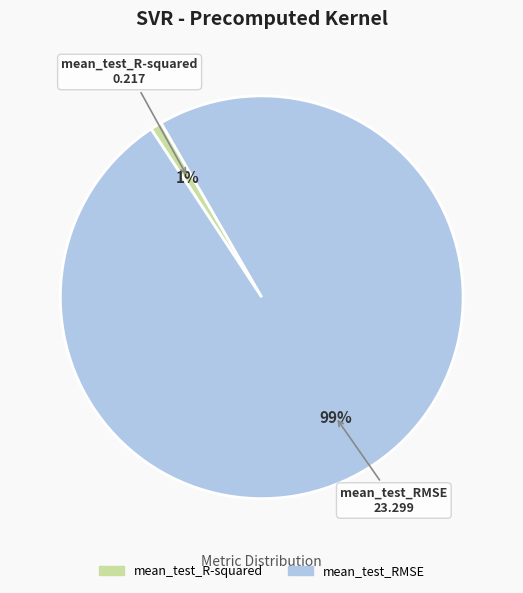

Which category has the smallest portion of the pie?

mean_test_R-squared